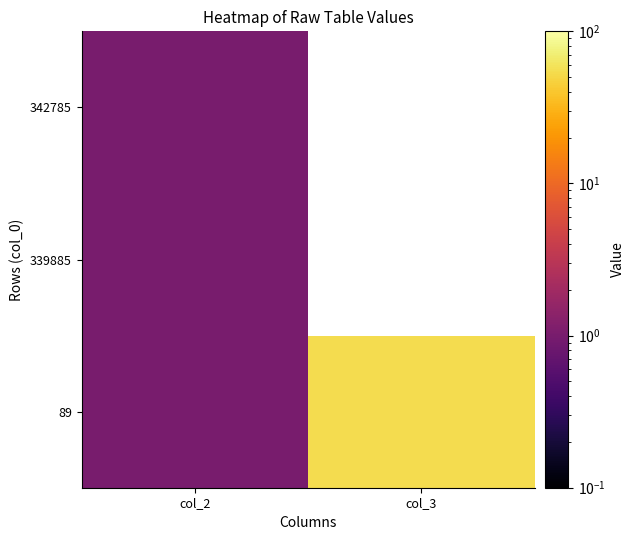

True or false: 339885 has a value of 1.5 at col_2.

False